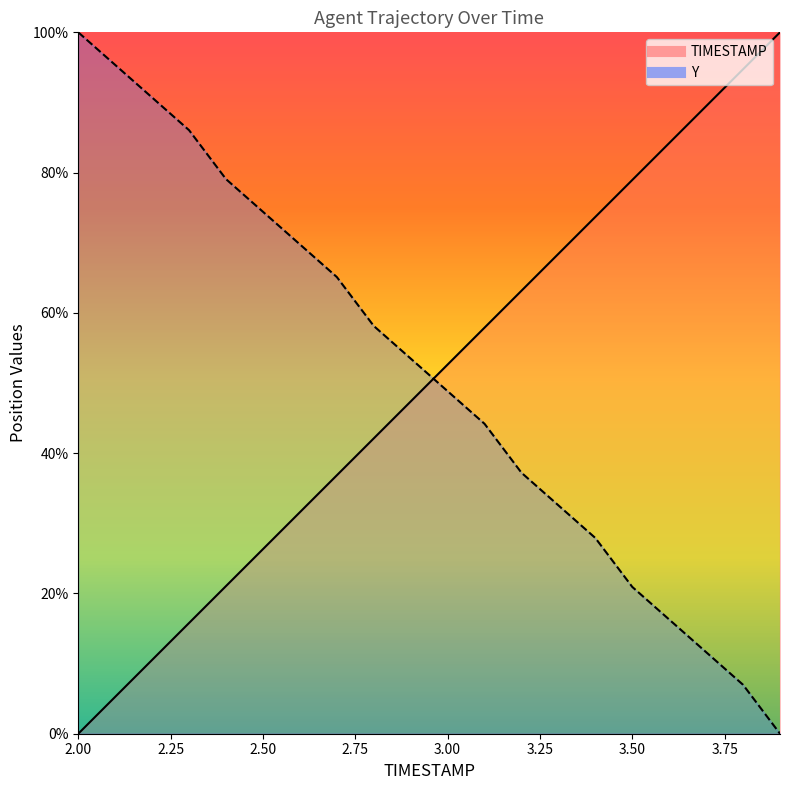

How many times do Y and TIMESTAMP cross each other?

1